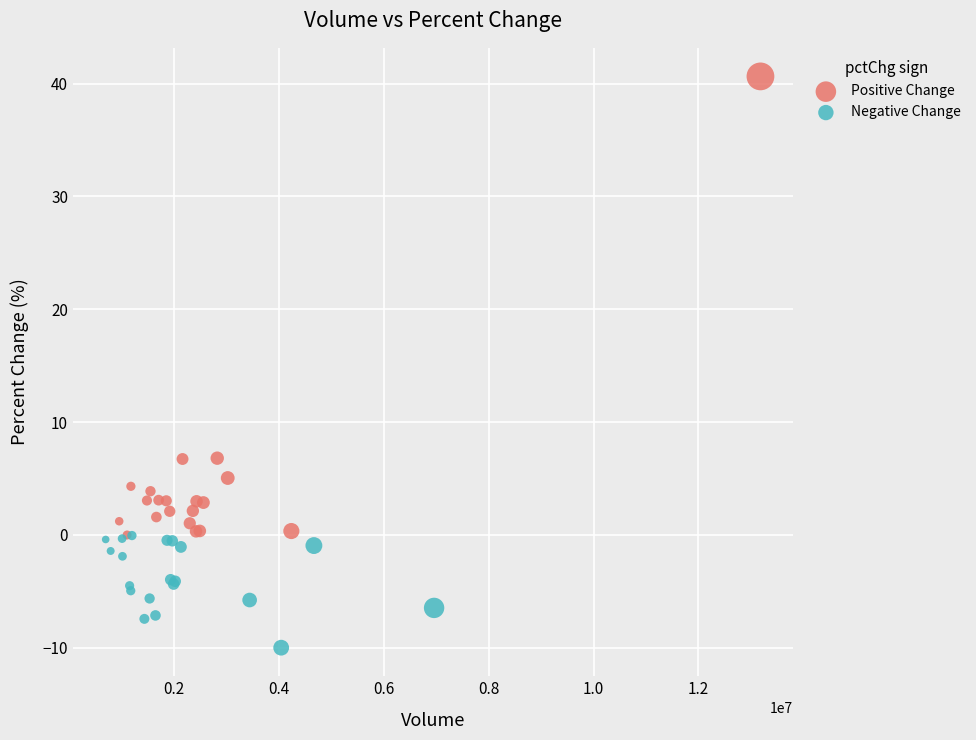

Which series reaches the maximum Y coordinate?

Positive Change